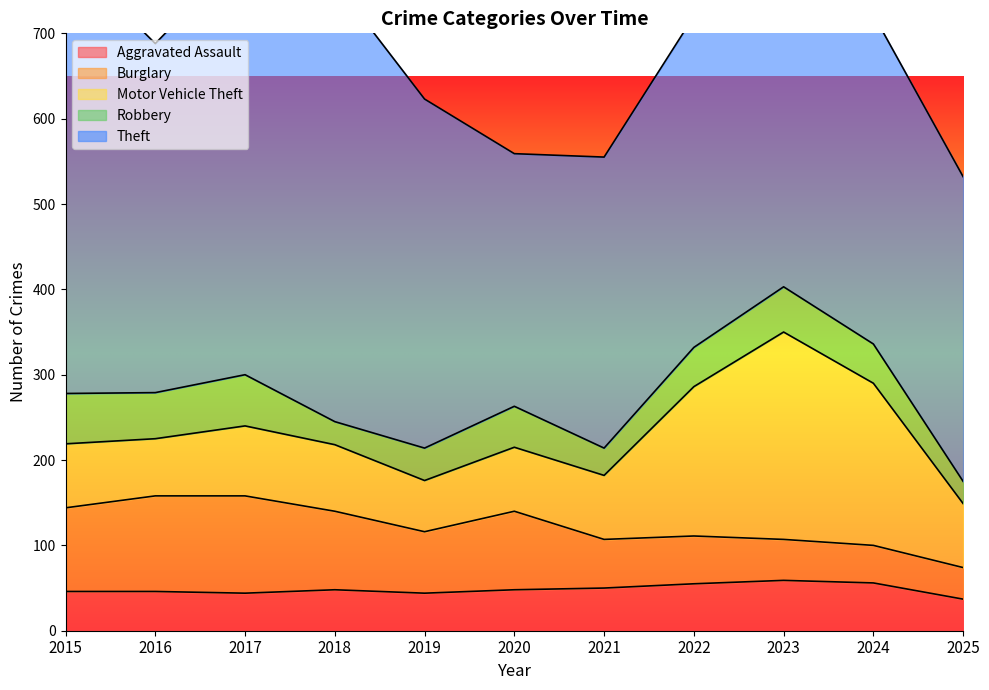

Which category has the highest value in the Aggravated Assault series?

2023